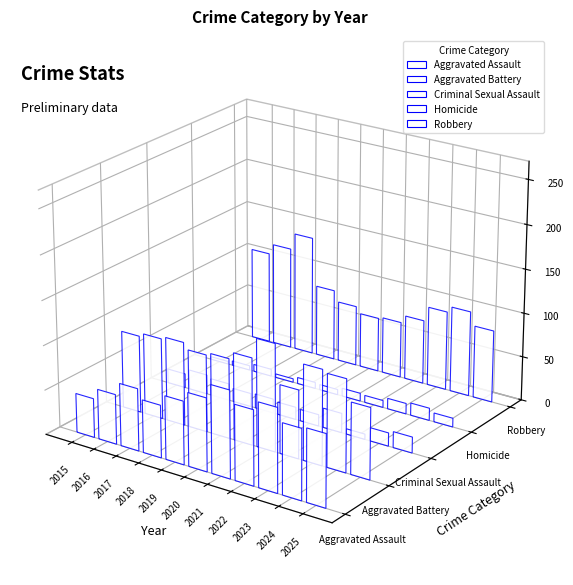

What is the maximum value shown in the chart?

136